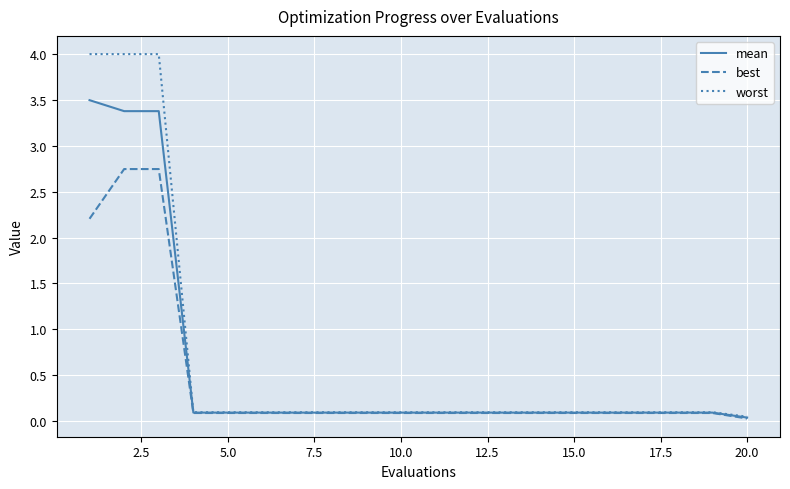

Which series has the largest range (max minus min)?

worst